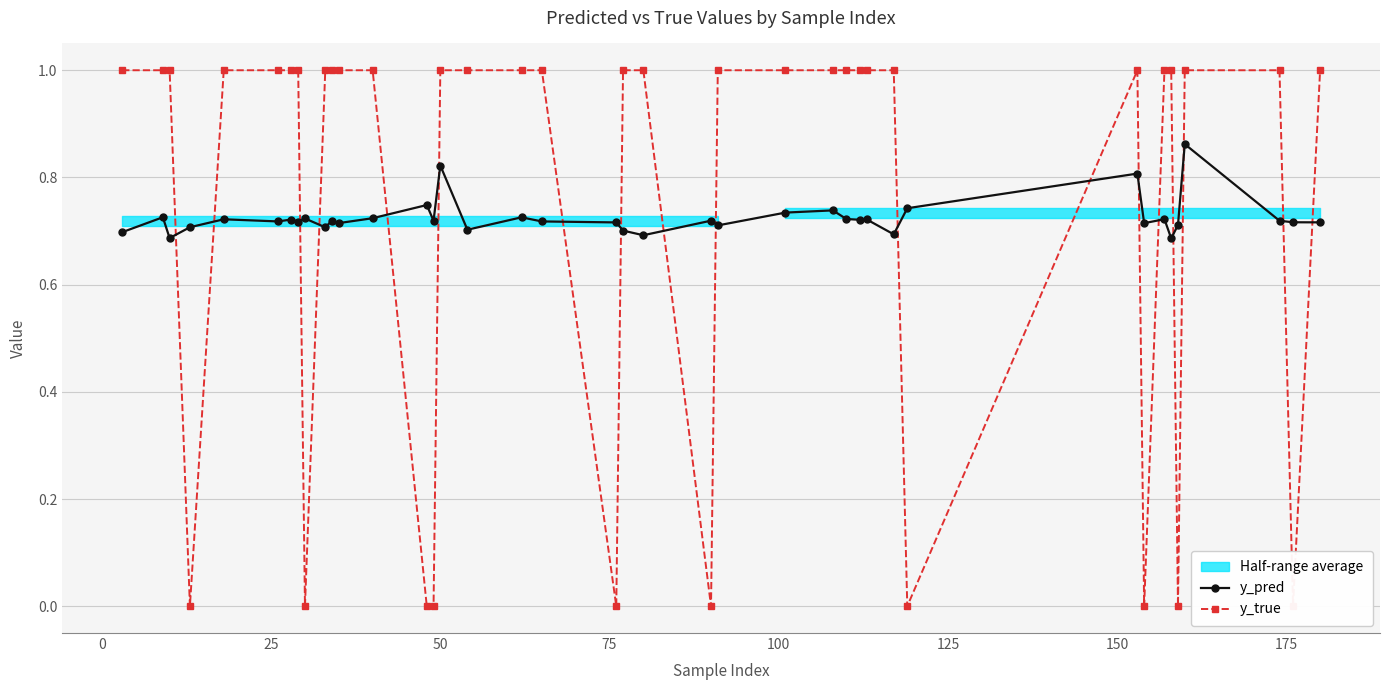

How many lines are shown in the chart?

2